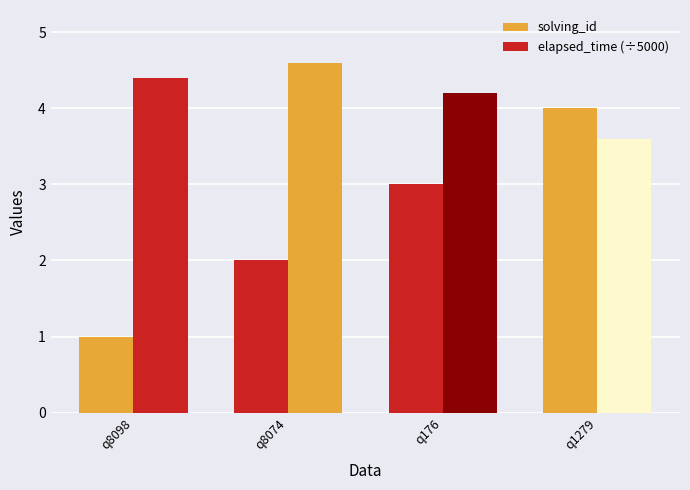

How many bars are there in total?

8